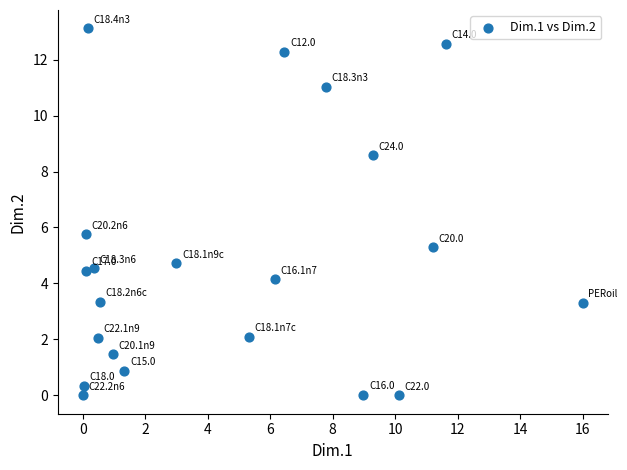

What Y value in the scatter plot is closest to 6?

5.8